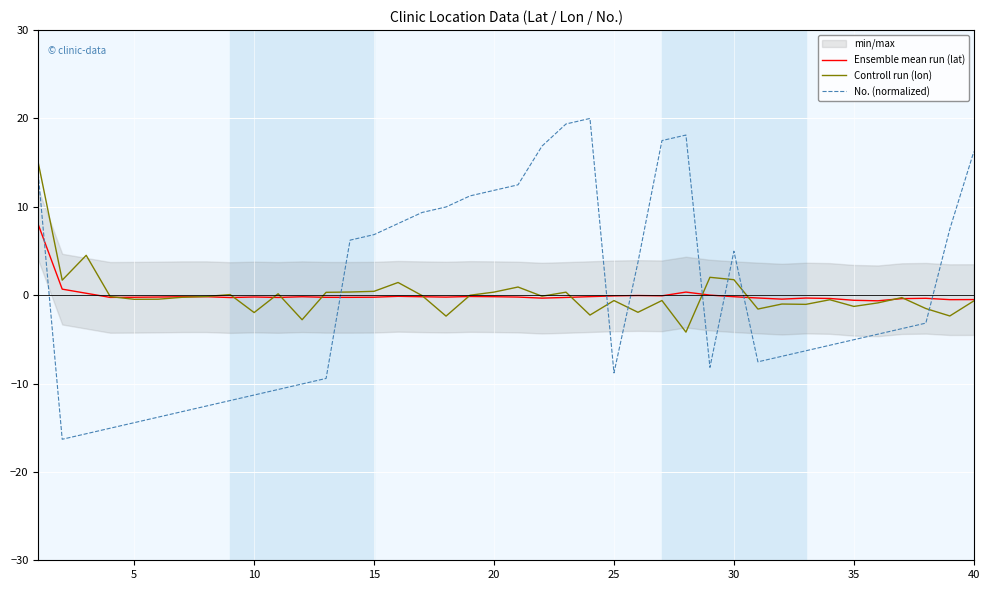

True or false: No. (normalized) has more than 0 points higher than both neighbors.

True